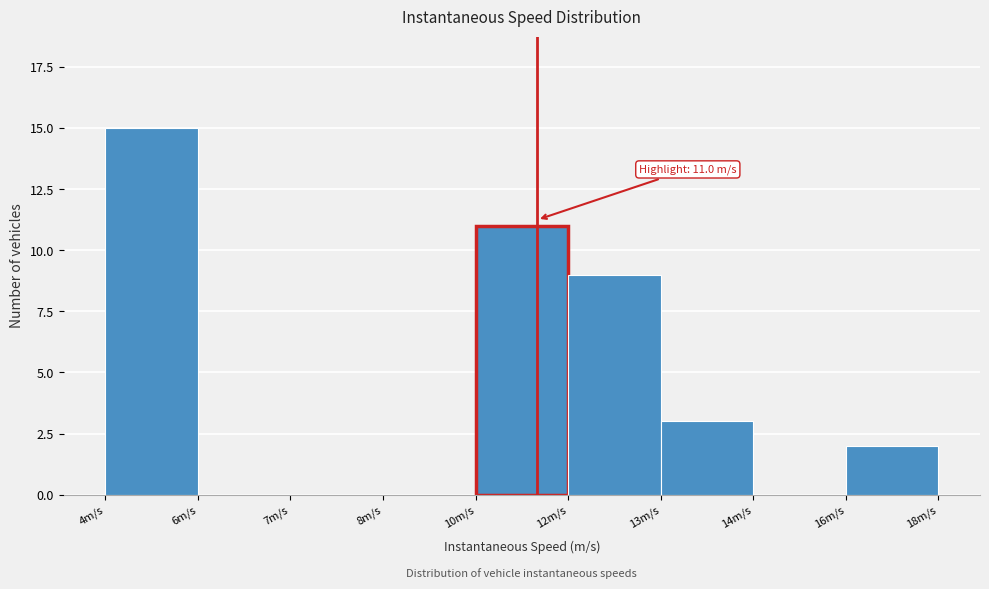

Reading right to left, what are all the values shown in this chart?

16m/s=2	14m/s=0	13m/s=3	12m/s=9	10m/s=11	8m/s=0	7m/s=0	6m/s=0	4m/s=15